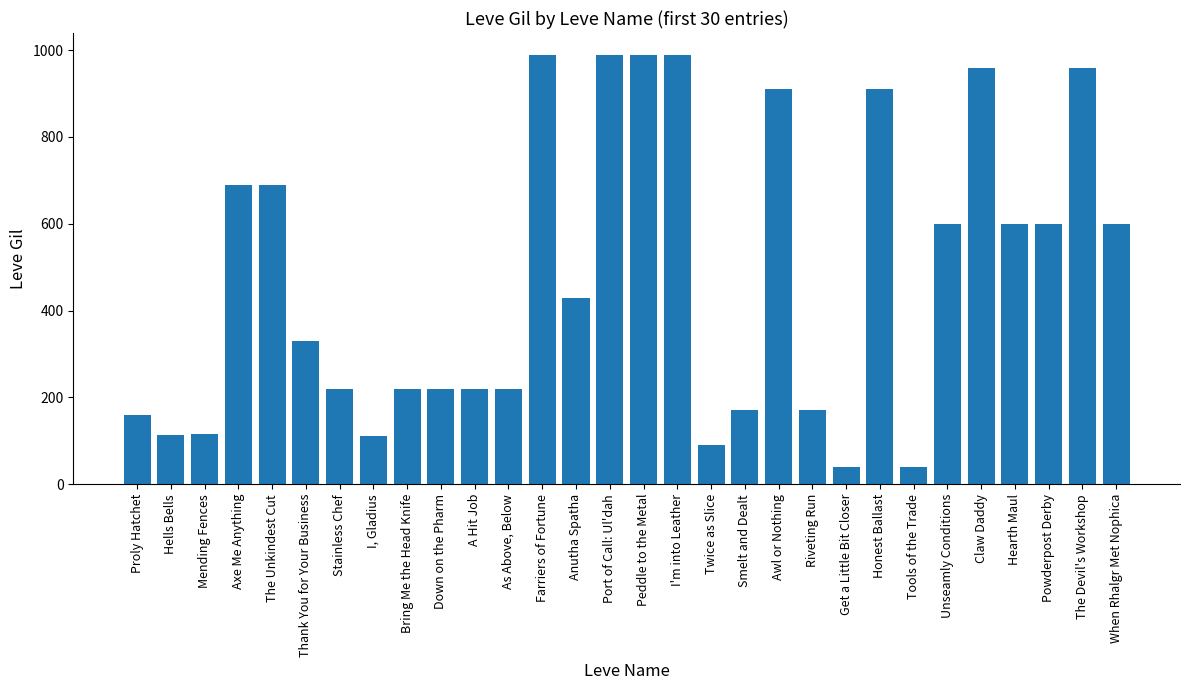

What is the change in value from Axe Me Anything to Twice as Slice?

-600